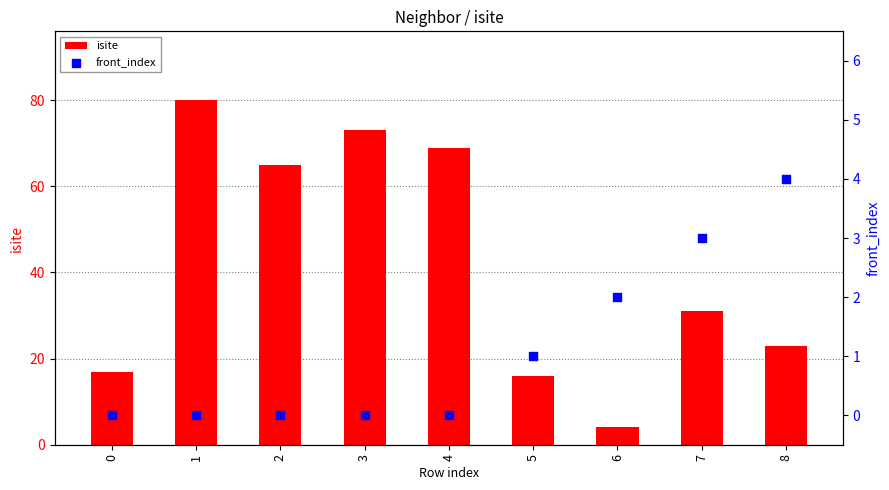

At which category is the sum across all series the highest?

1